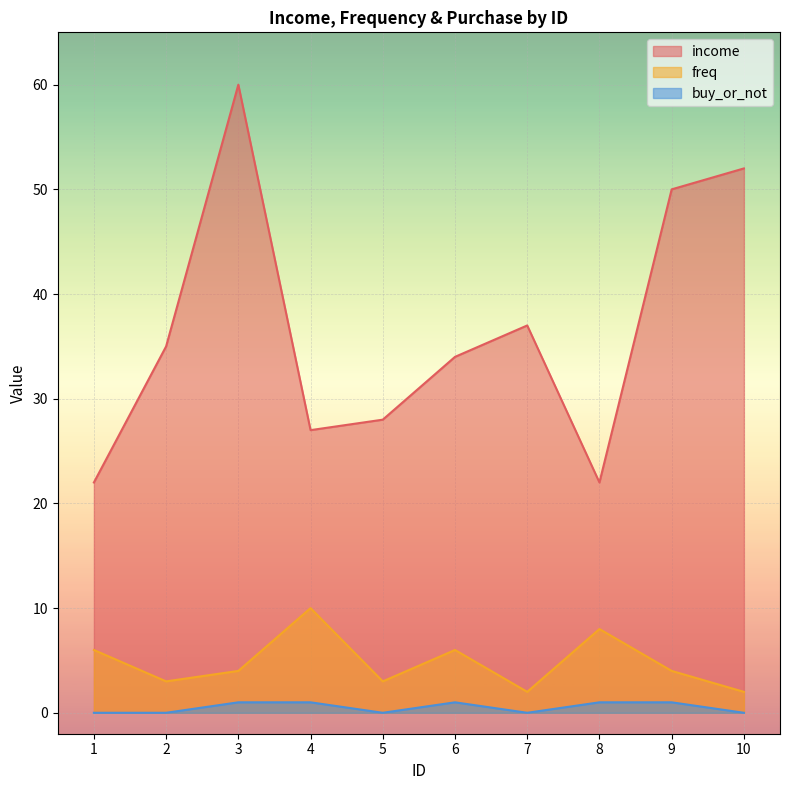

What is the difference between the highest and lowest values at 6?

33